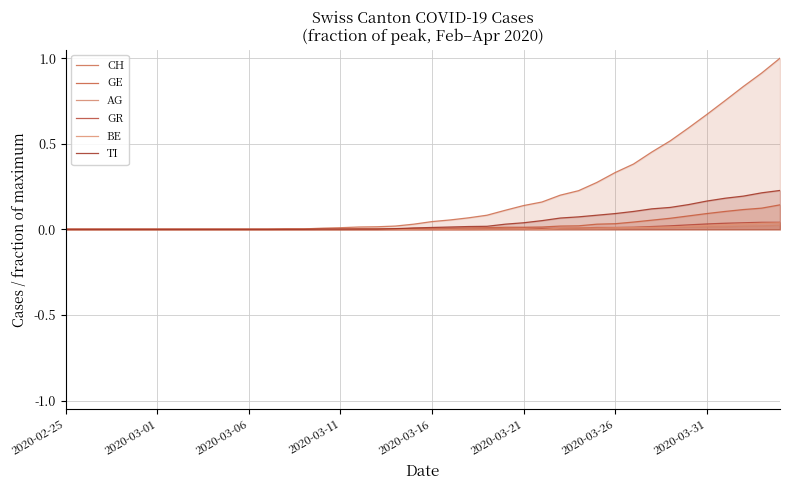

Rank the series at 2020-02-25 from highest to lowest value.

CH, GE, AG, GR, BE, TI